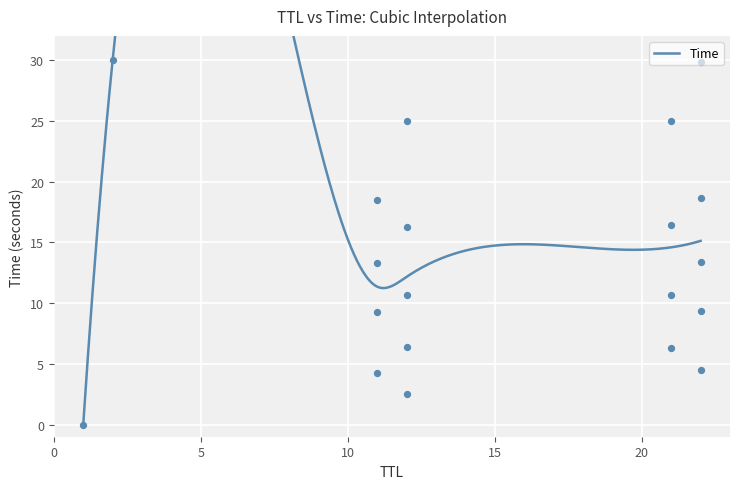

What is the change in value from 1 to 11?

+13.3